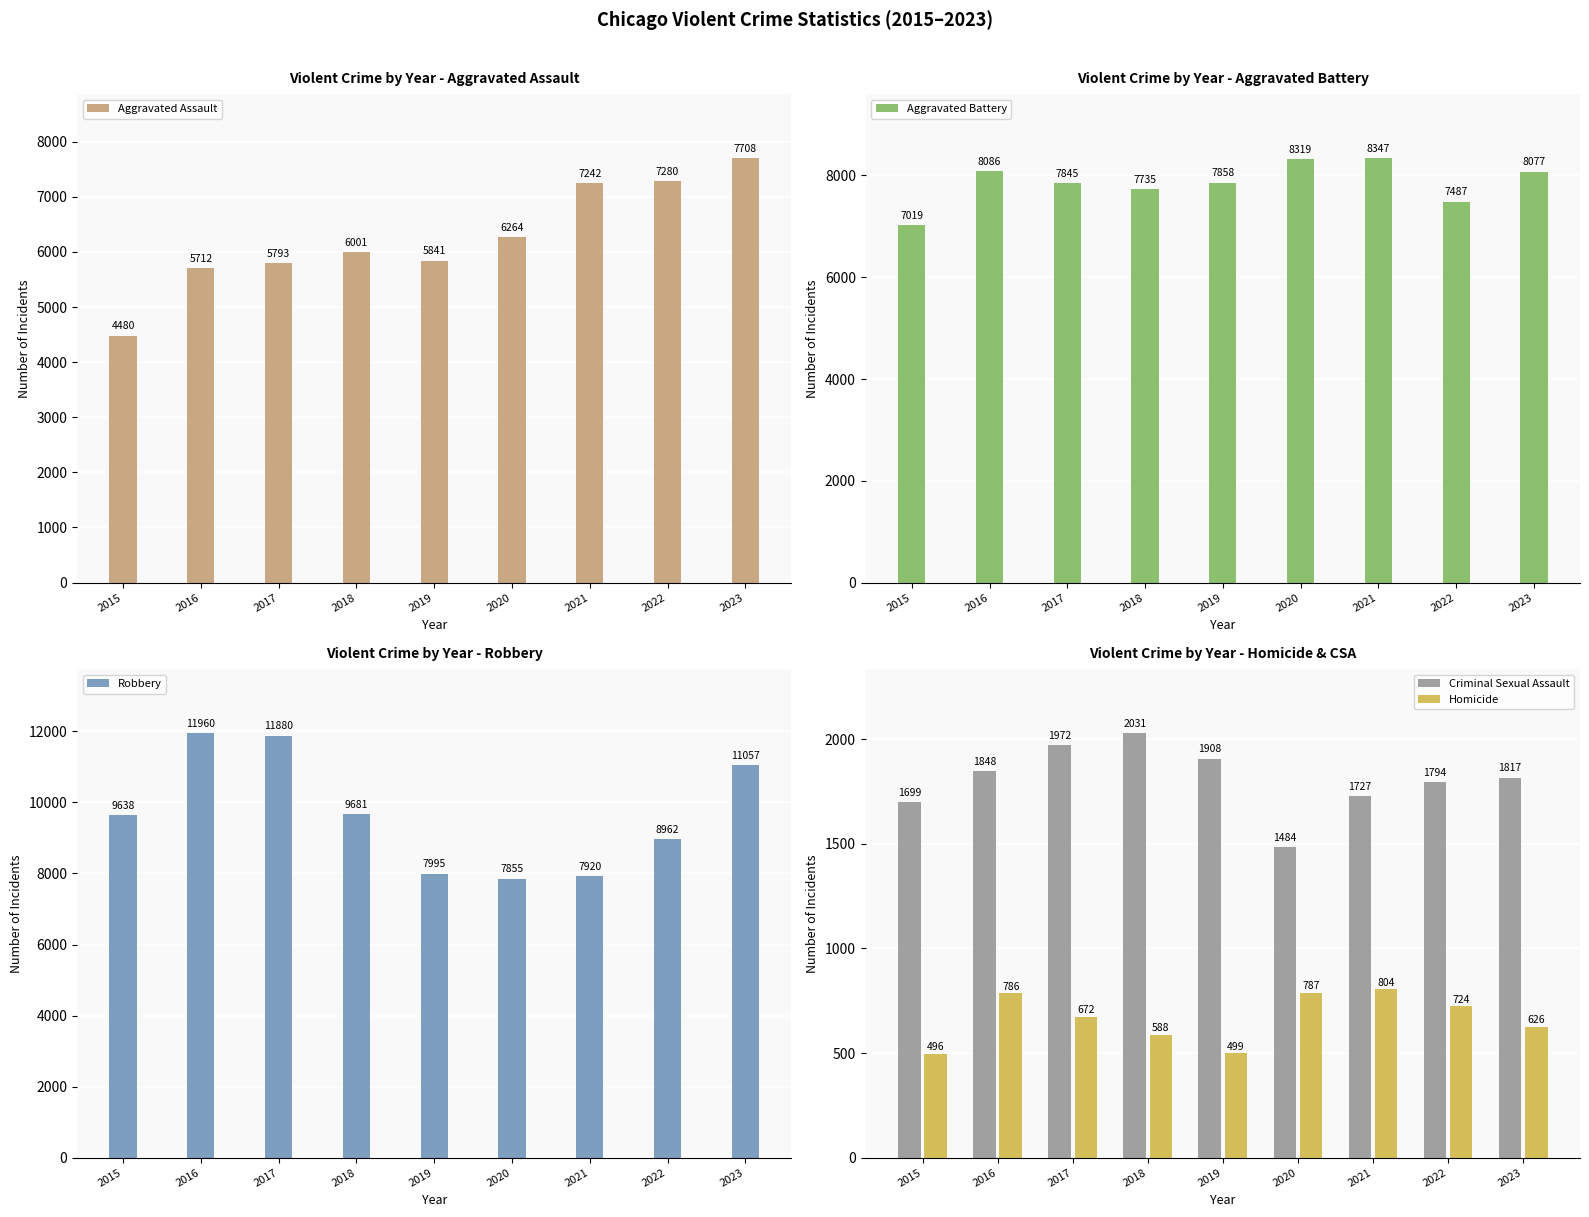

How many bars are there in total?

45